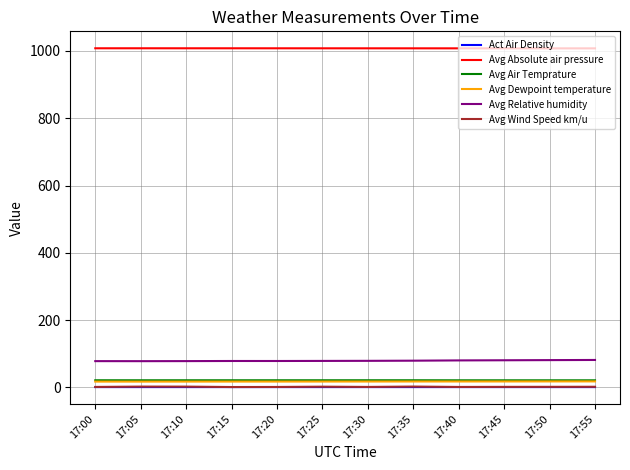

True or false: Avg Air Temprature has a value of 21.4 at 17:35.

True